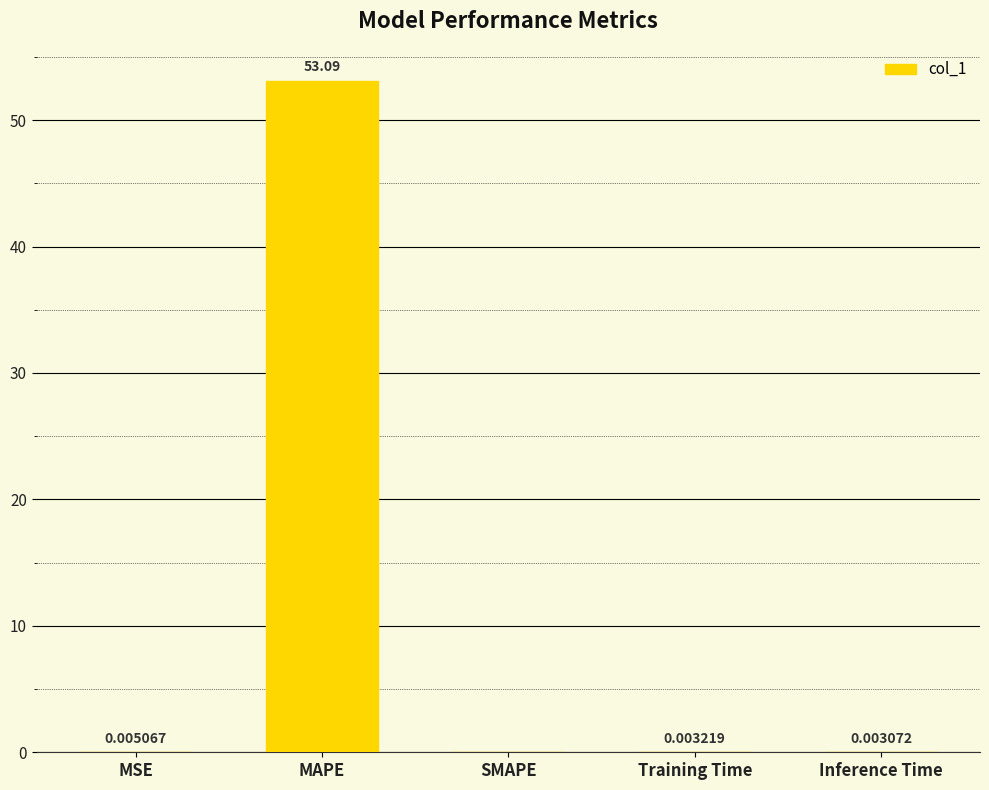

What is the change in value from MAPE to Training Time?

-53.1